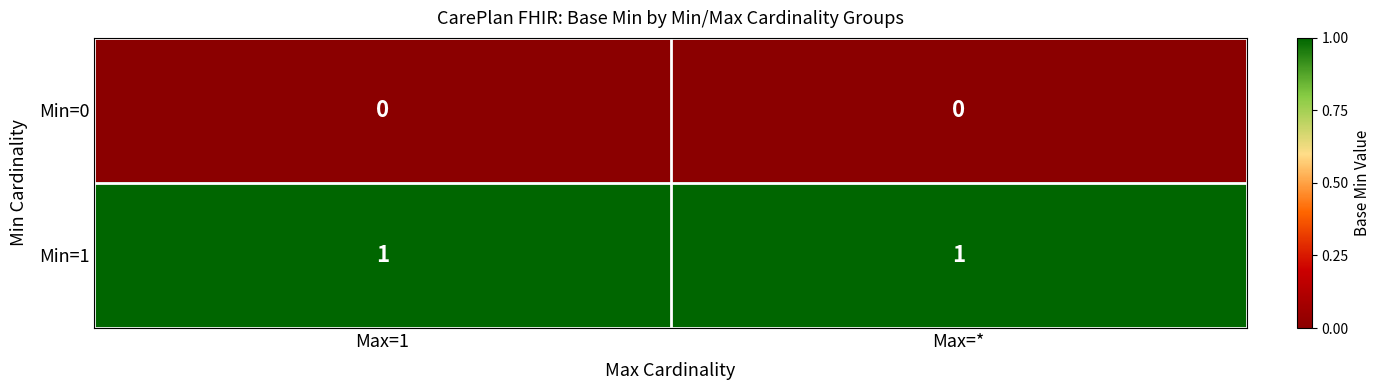

Rank the series at Max=1 from lowest to highest value.

Min=0, Min=1